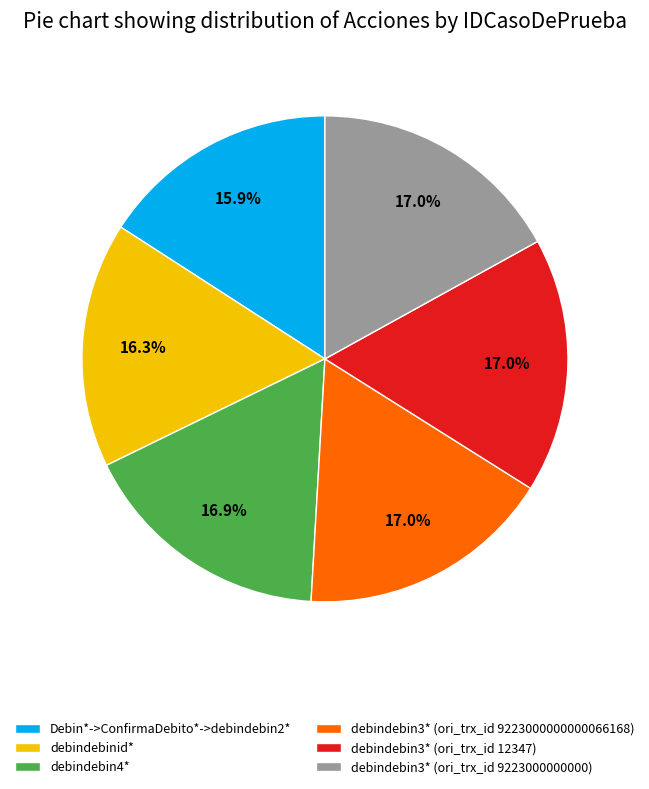

Is it true that debindebin3* (ori_trx_id 9223000000000) is 7% of the pie?

False